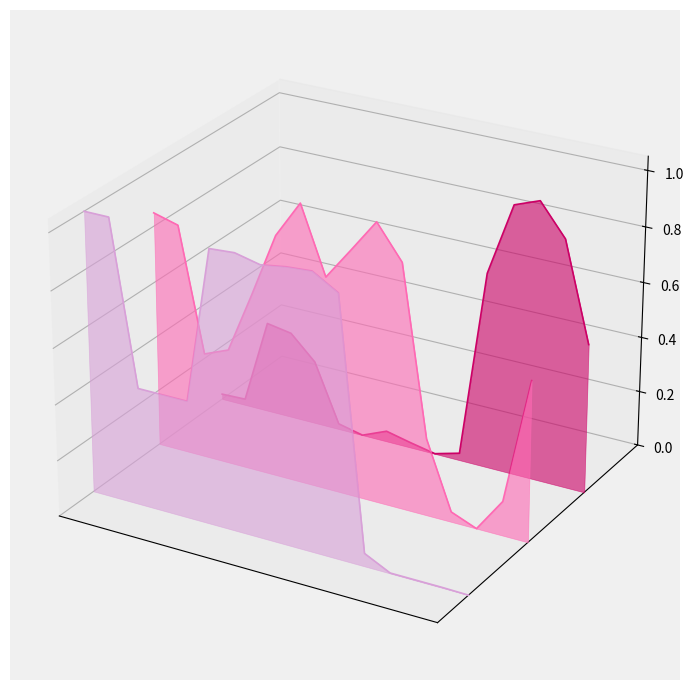

Which series ends up on top after the final intersection of data_7 and data_5?

data_5